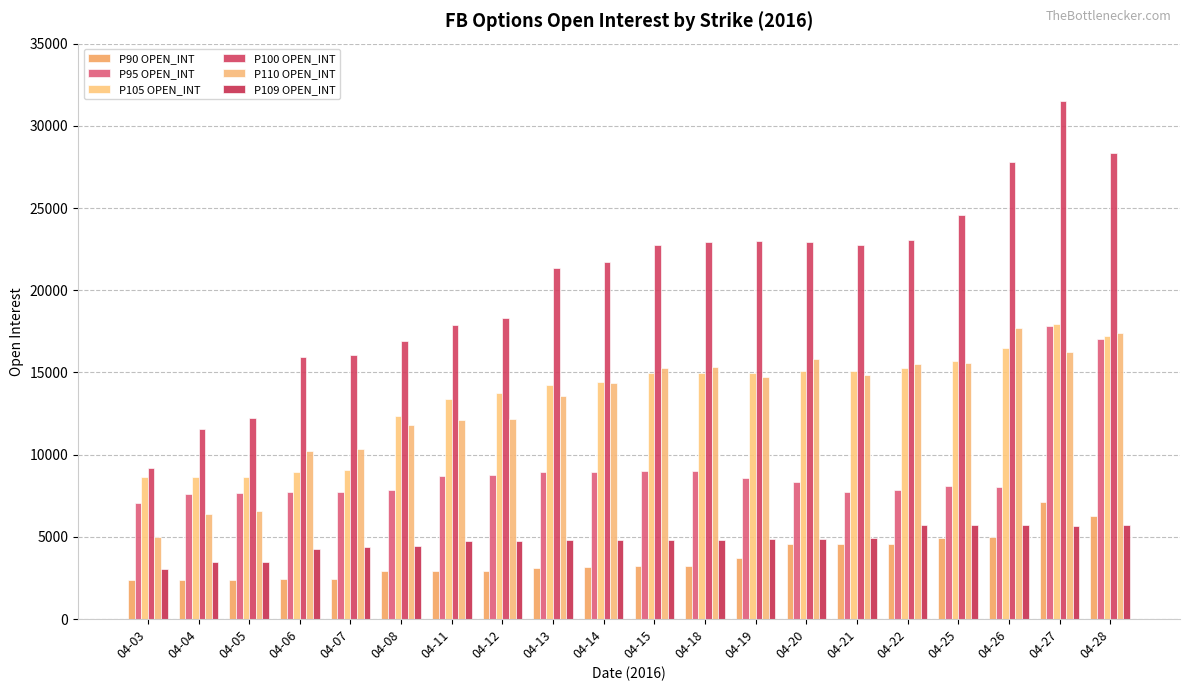

What is the average value of the P105 OPEN_INT series?

13486